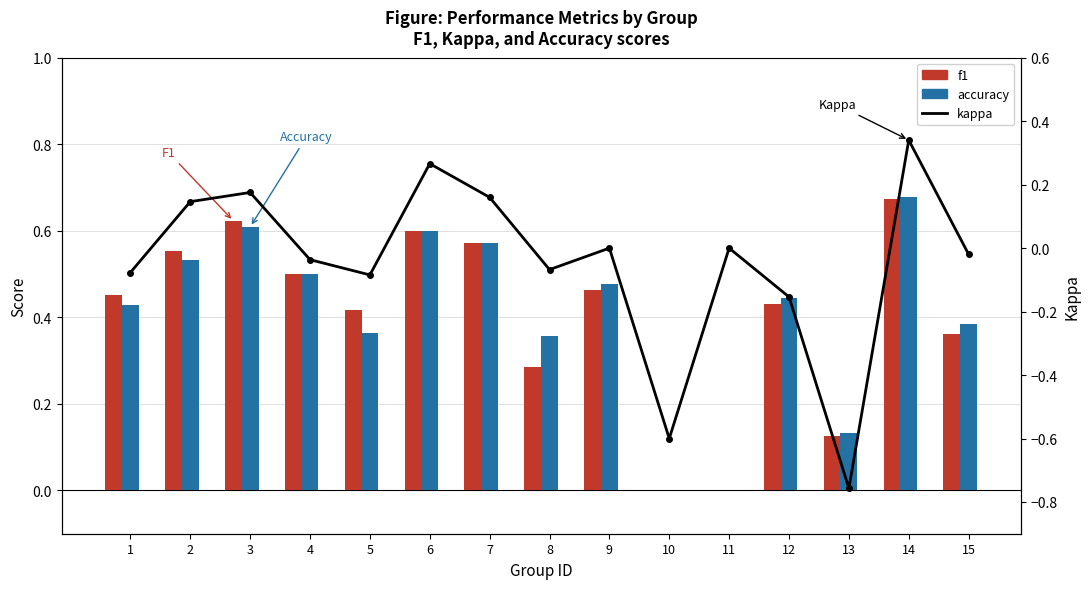

Read the kappa value at 2.

0.1